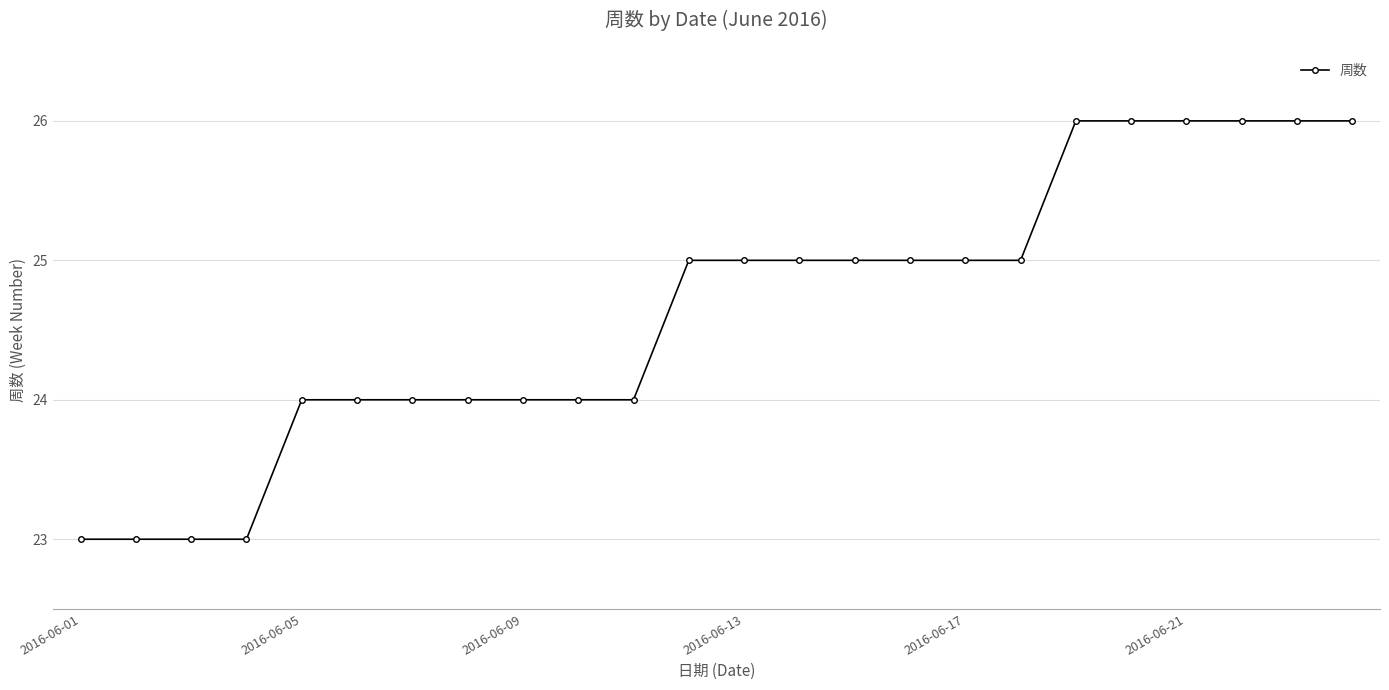

How many data points are less than 25?

11